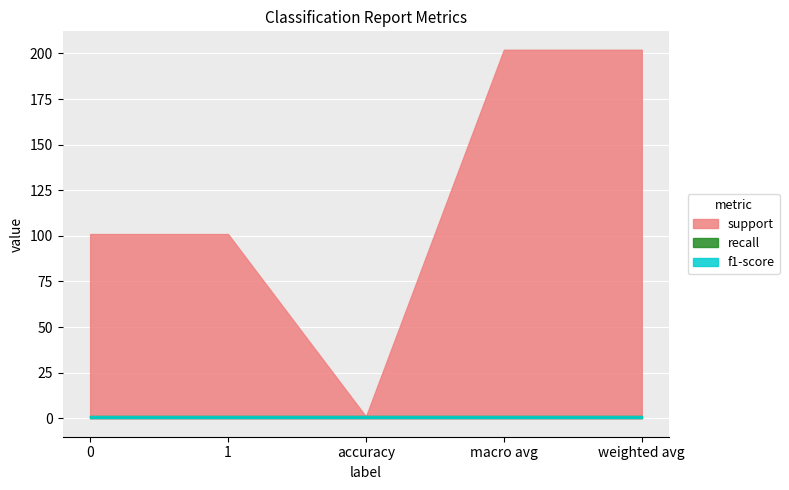

Which series has the largest total across all categories?

support